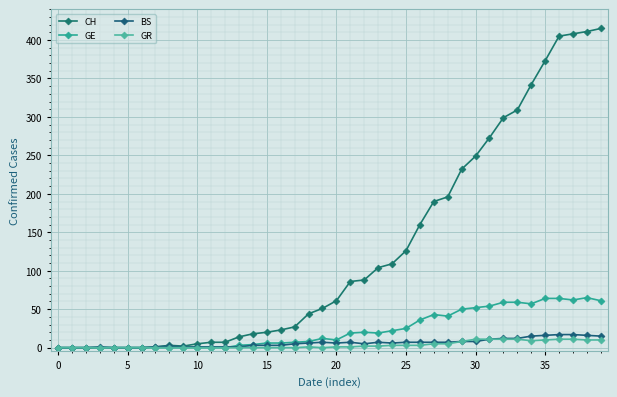

True or false: CH and GE cross at least once.

False